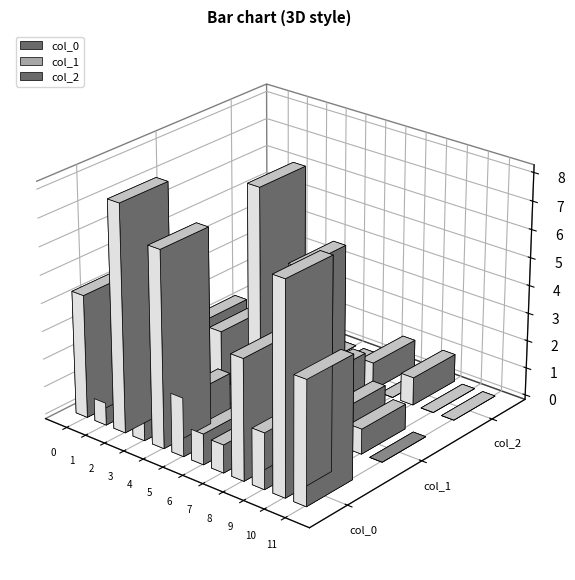

What is the difference between the highest and lowest values at 8?

4.3